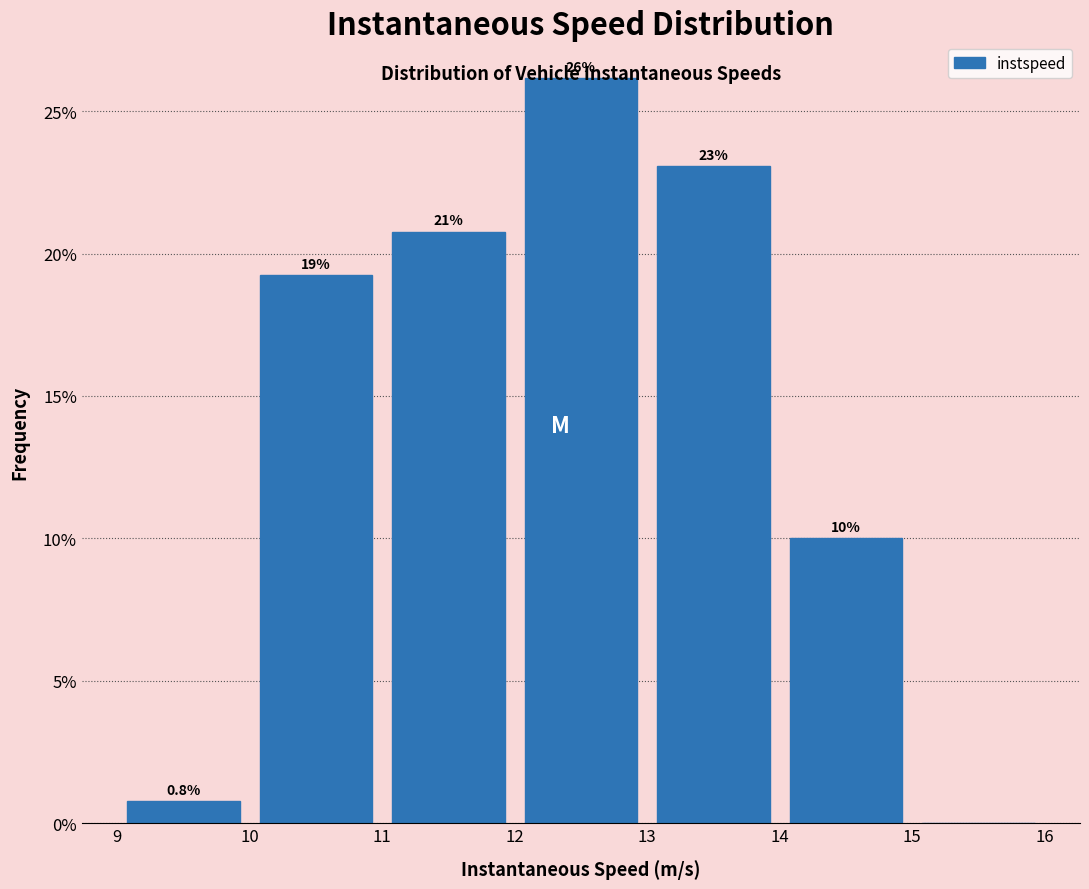

Which range on the x-axis has the tallest bar?

12 to 13